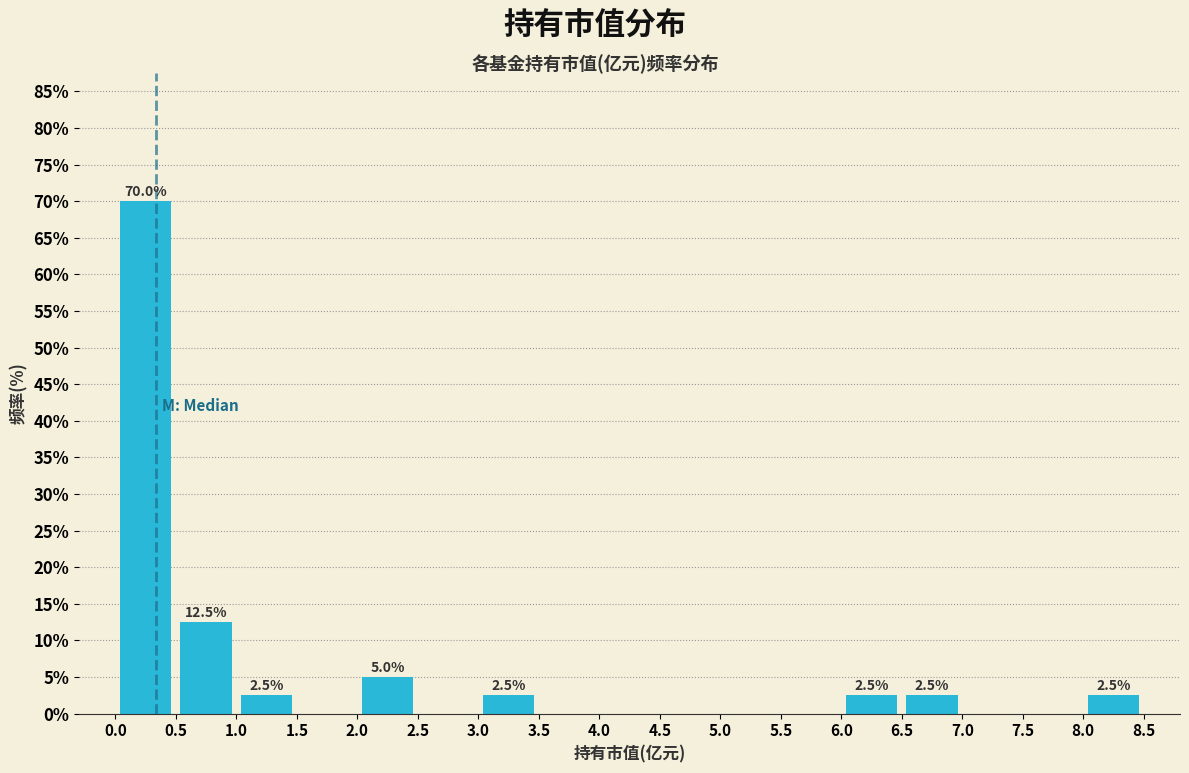

Over which range of the x-axis is the bar tallest?

0.0 to 0.5